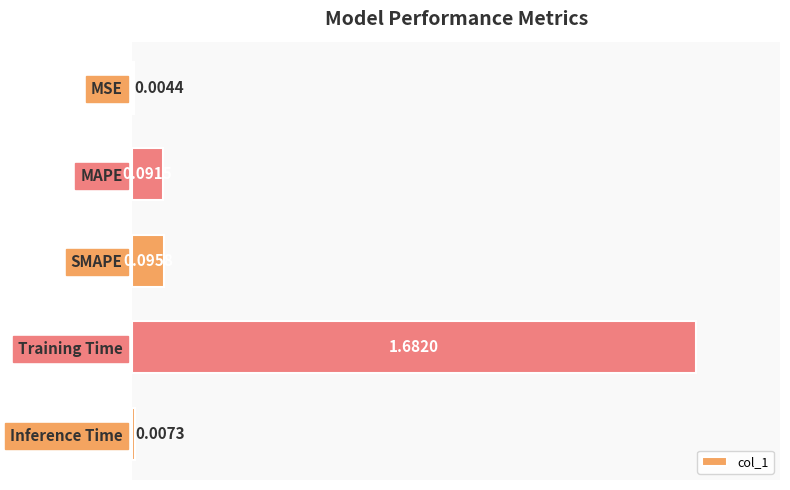

What is the sum of all values?

1.9